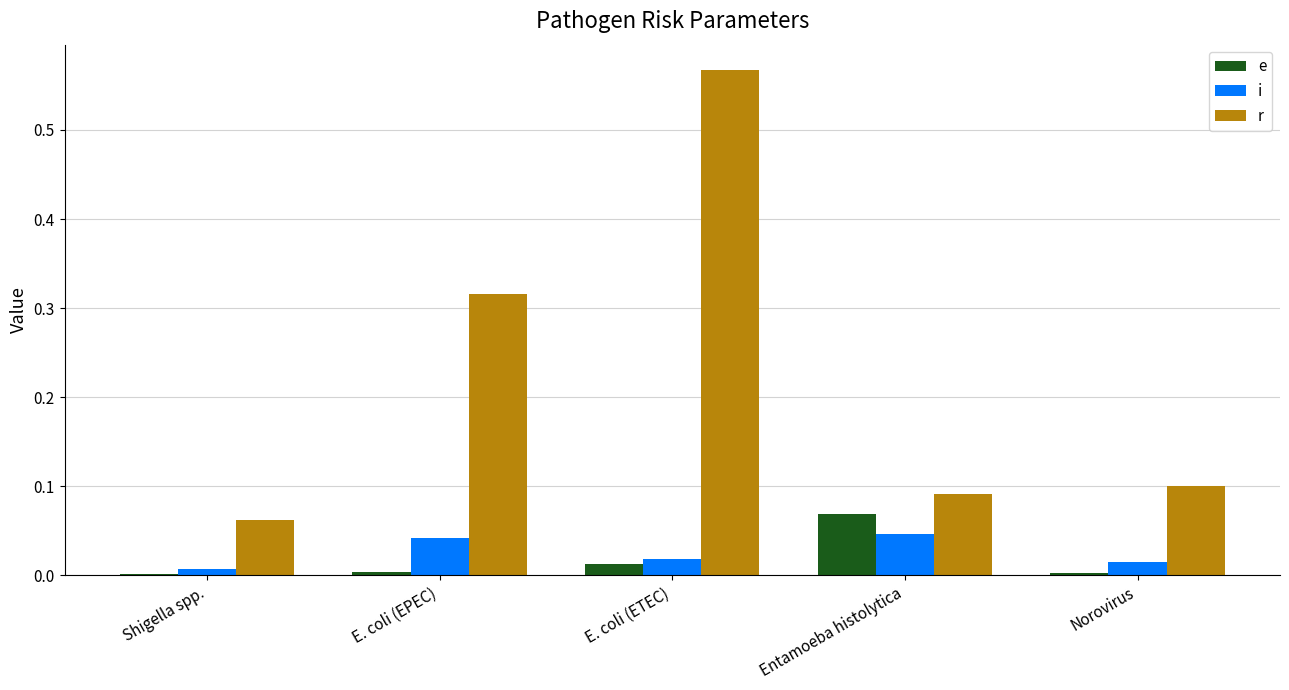

The value of r at Shigella spp. is 0.1. True or false?

True